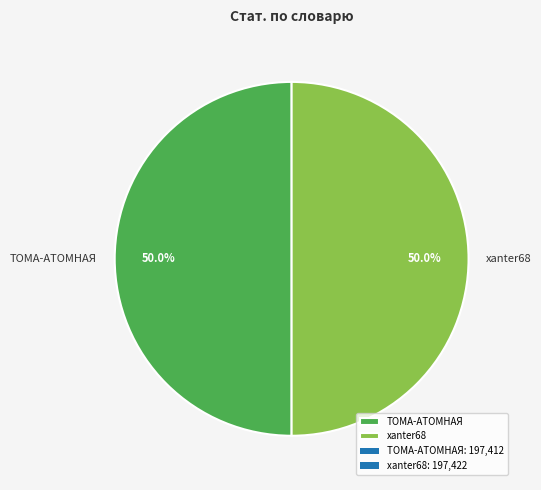

What portion of the pie excludes ТОМА-АТОМНАЯ?

50.0%